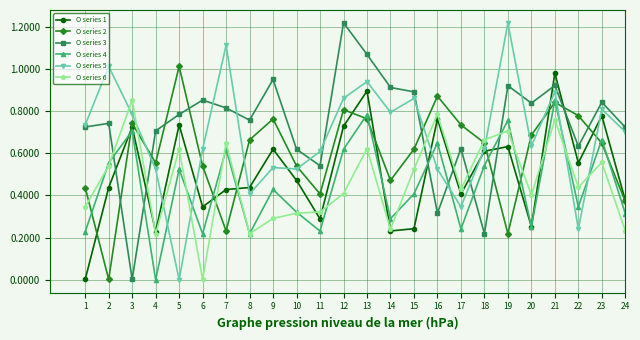

At which category is the sum across all series the highest?

21